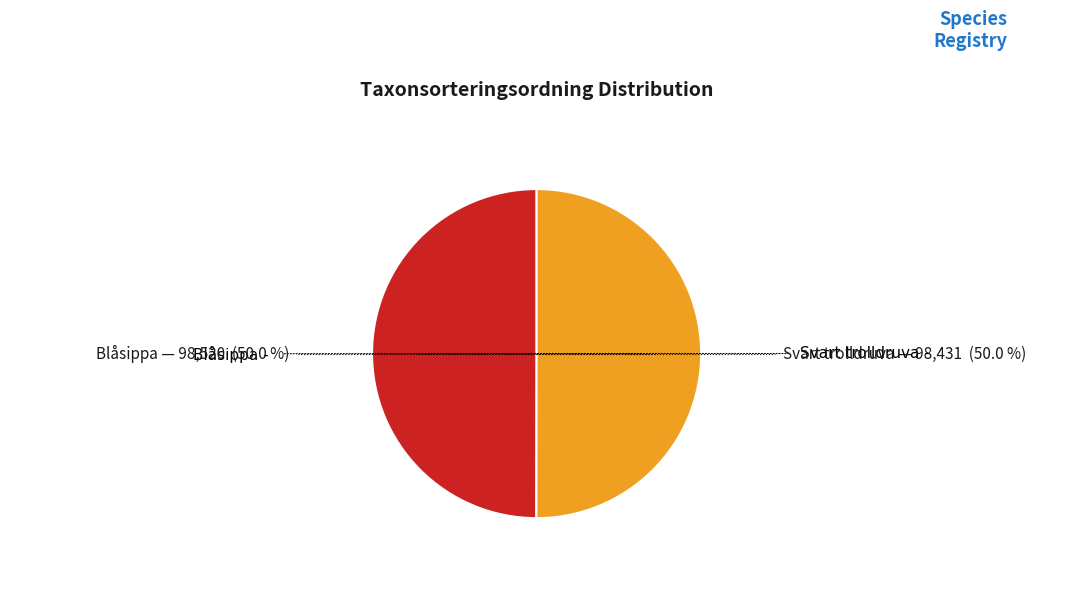

Which category has the smallest portion of the pie?

Svart trolldruva
(Actaea spicata)